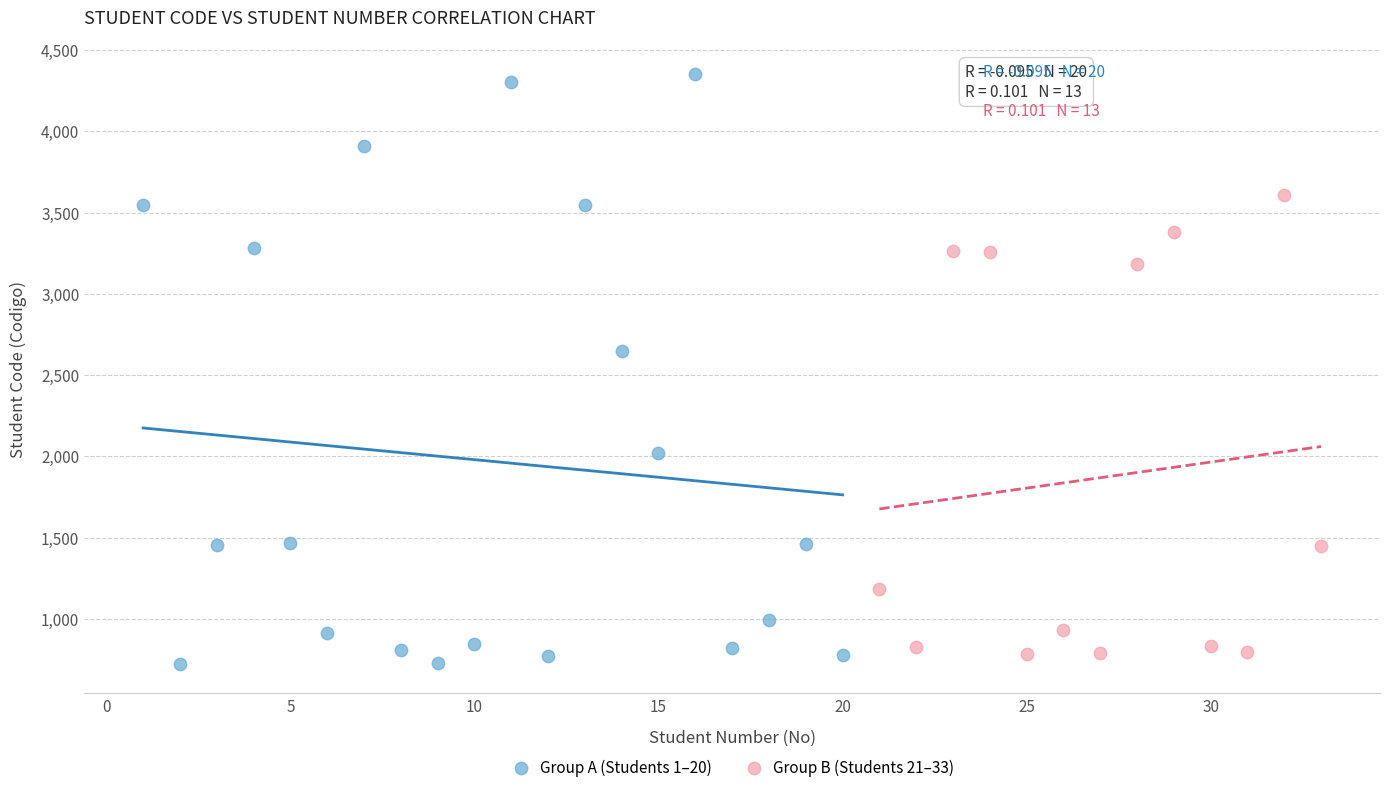

Which series has the largest Y range (max minus min)?

Group A (Students 1–20)